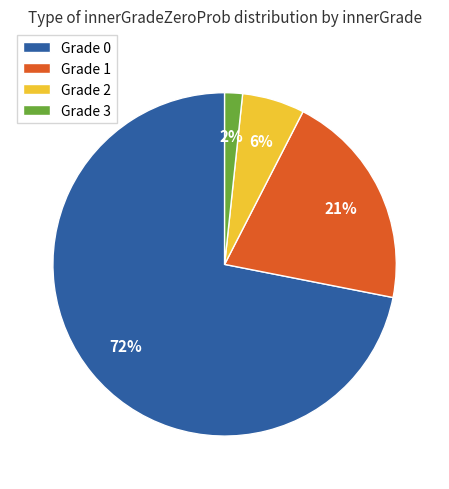

To the nearest percent, what is the combined percentage of Grade 2 and Grade 3?

8%